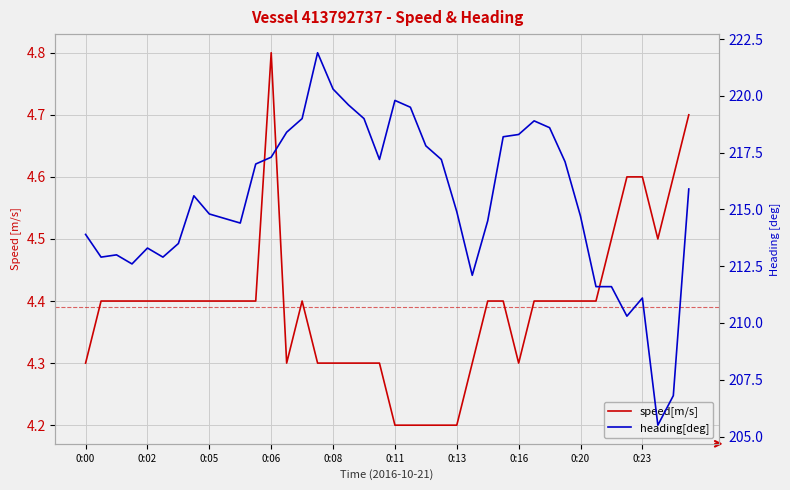

In speed[m/s], how many points are lower than both neighbors (excluding endpoints)?

3